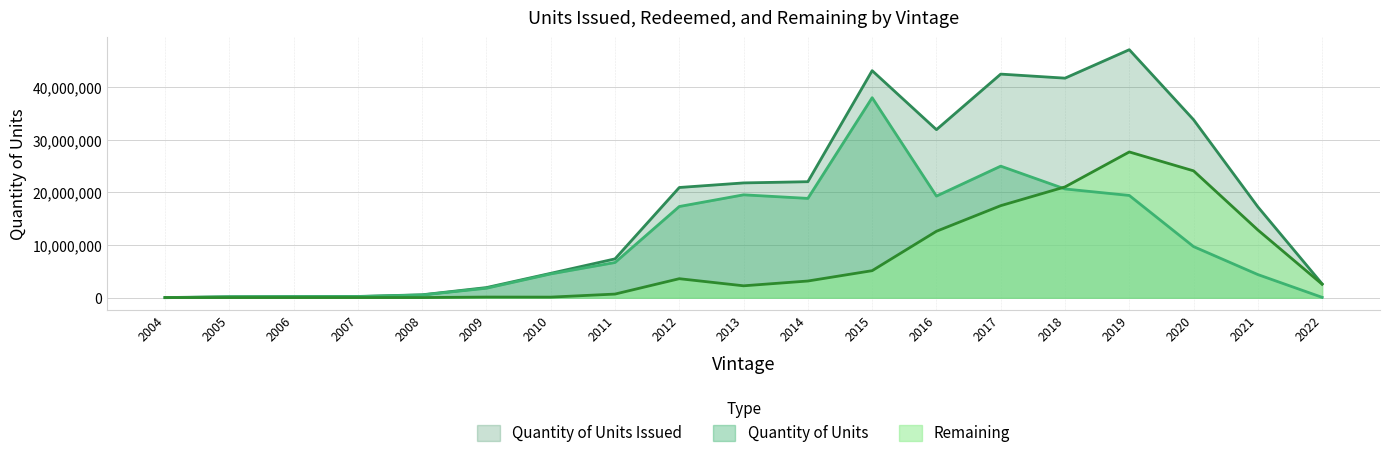

Reading left to right, transcribe all the data shown in this chart.

Quantity of Units Issued: 2004=29473	2005=191692	2006=220695	2007=239974	2008=558126	2009=1927961	2010=4634281	2011=7378822	2012=20939055	2013=21807965	2014=22038007	2015=43130021	2016=31926207	2017=42477771	2018=41708128	2019=47112865	2020=33808897	2021=17261530	2022=2629354
Quantity of Units: 2004=1425	2005=163644	2006=192647	2007=211924	2008=528180	2009=1803818	2010=4521442	2011=6687917	2012=17326553	2013=19545794	2014=18866476	2015=37993521	2016=19306295	2017=24992778	2018=20659151	2019=19423923	2020=9708995	2021=4395470	2022=69842
Remaining: 2004=28048	2005=28048	2006=28048	2007=28050	2008=29946	2009=124143	2010=112839	2011=690905	2012=3612502	2013=2262171	2014=3171531	2015=5136500	2016=12619912	2017=17484993	2018=21048977	2019=27688942	2020=24099902	2021=12866060	2022=2559512